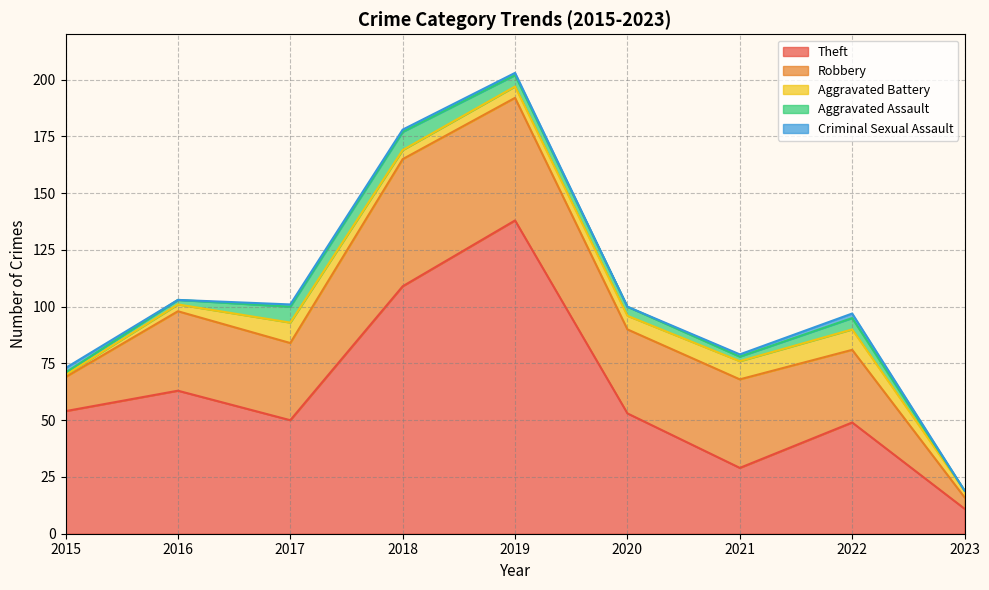

True or false: Aggravated Battery has a value of 4 at 2018.

True